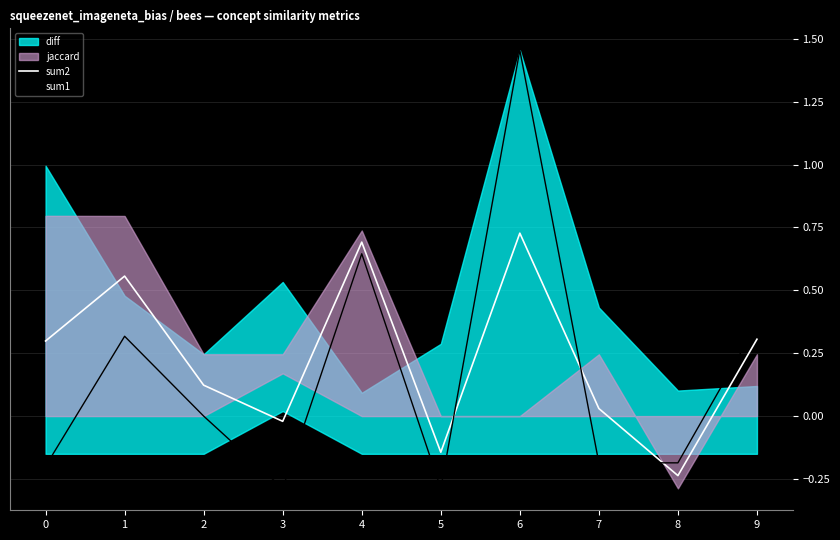

Is it true that sum1 equals -0.3 at 7?

False